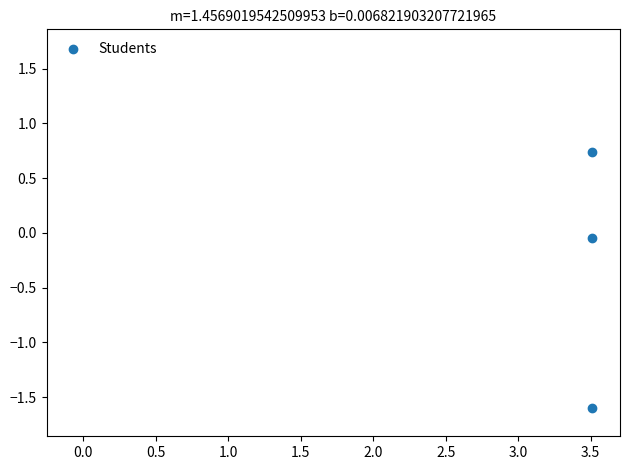

What is the range of X values (max minus min)?

3.8